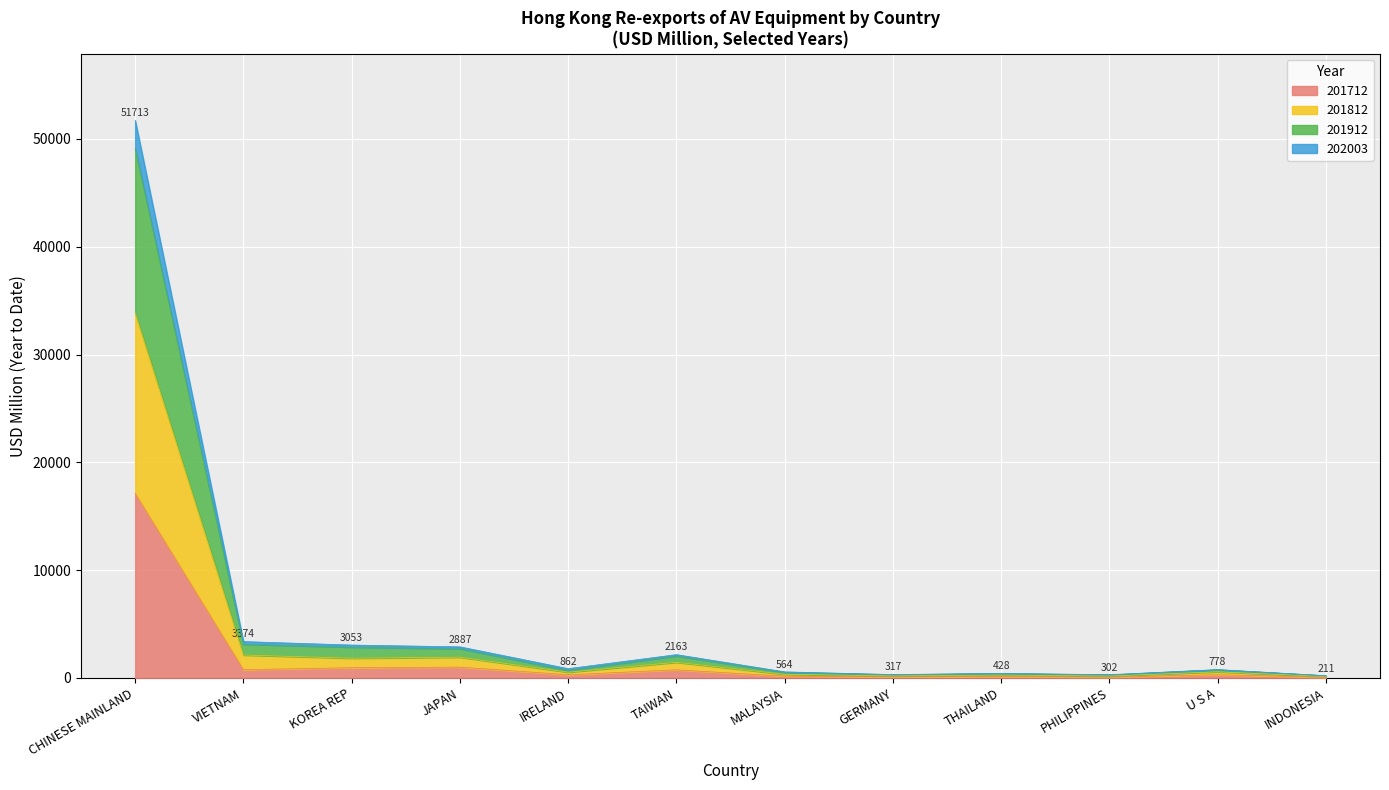

What is the maximum value for 201712?

17127.8